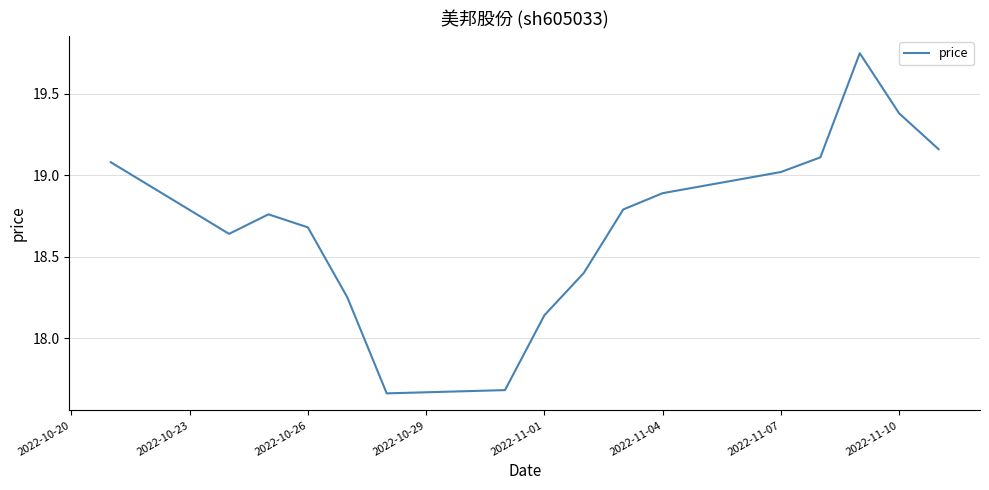

Does the chart have visible grid lines?

Yes